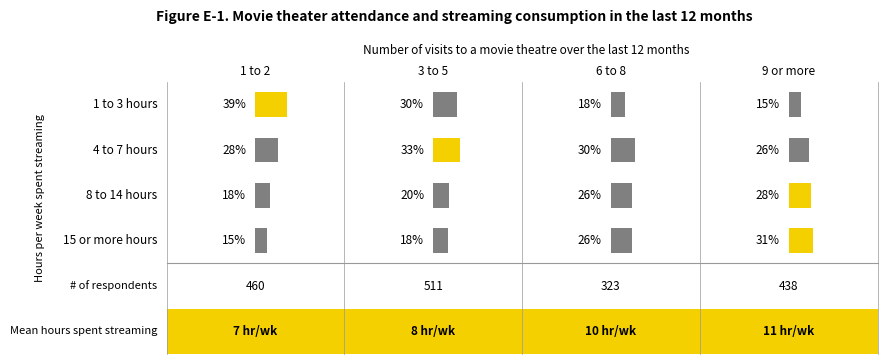

Which category has the lowest value across all series?

3